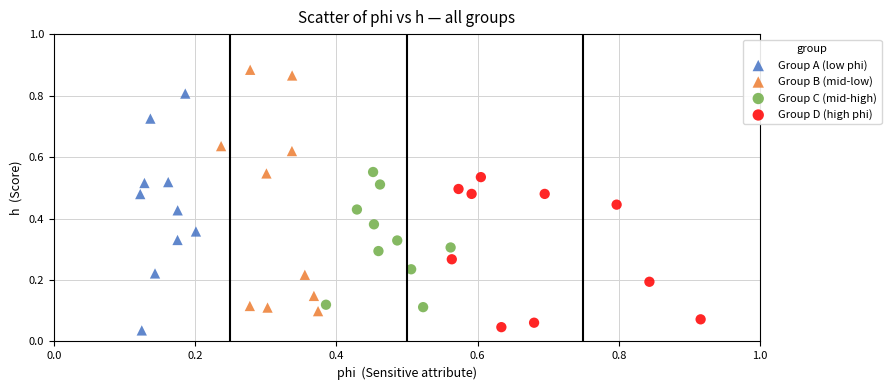

Which series reaches the maximum Y coordinate?

Group B (mid-low)